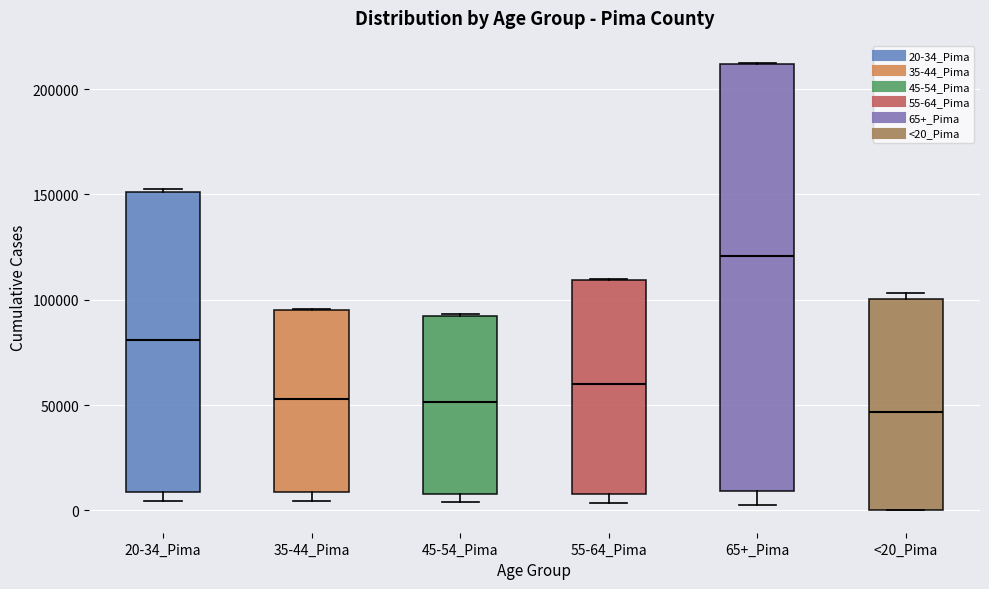

Reading left to right, read every box against the y-axis: the position of its median line, the range the box covers, and the ends of its whiskers. The values are not printed on the chart, so give them approximately, as read against the axis.

20-34_Pima: median 80000, box 10000 to 150000, whiskers 5000 to 155000
35-44_Pima: median 55000, box 10000 to 95000, whiskers 5000 to 95000
45-54_Pima: median 50000, box 10000 to 95000, whiskers 5000 to 95000
55-64_Pima: median 60000, box 10000 to 110000, whiskers 5000 to 110000
65+_Pima: median 120000, box 10000 to 210000, whiskers 0 to 210000
<20_Pima: median 45000, box 0 to 100000, whiskers 0 to 105000